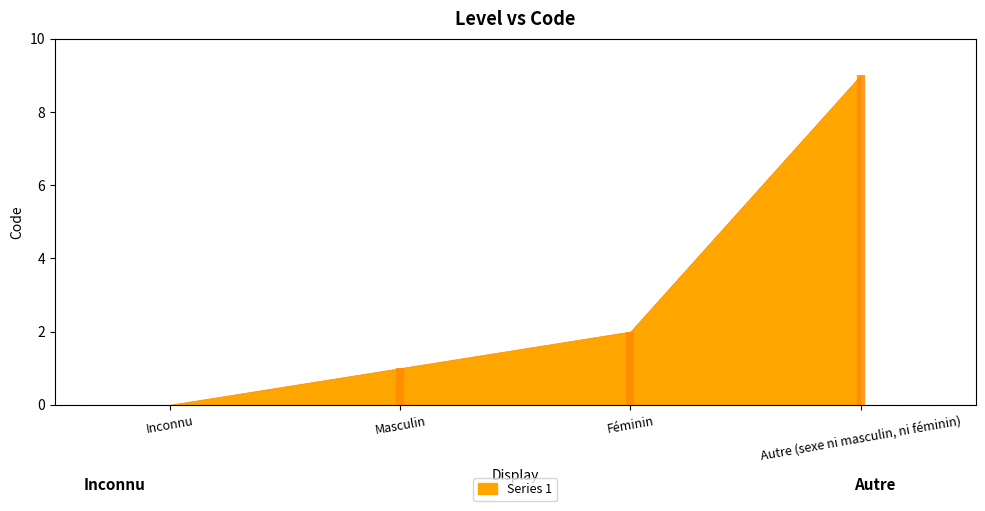

How many categories are shown in the chart?

4